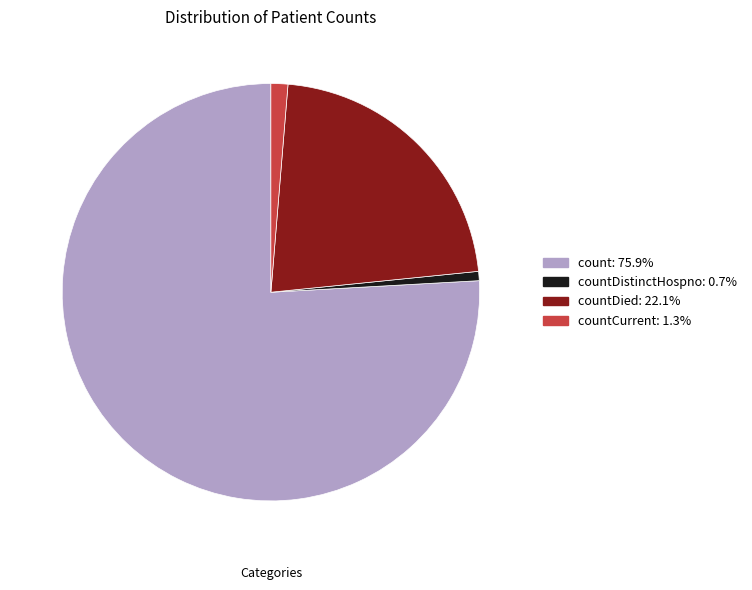

Which category has the biggest portion of the pie?

count